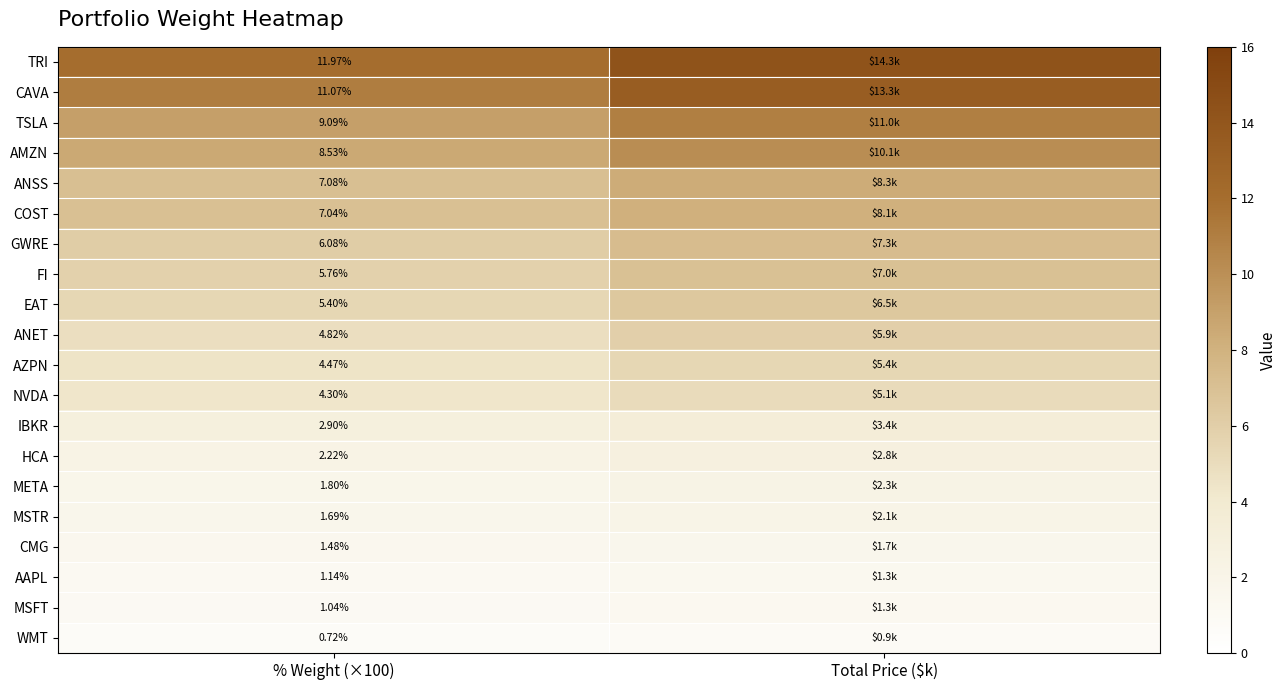

At % Weight (×100), list the series in order from largest to smallest.

TRI, CAVA, TSLA, AMZN, ANSS, COST, GWRE, FI, EAT, ANET, AZPN, NVDA, IBKR, HCA, META, MSTR, CMG, AAPL, MSFT, WMT